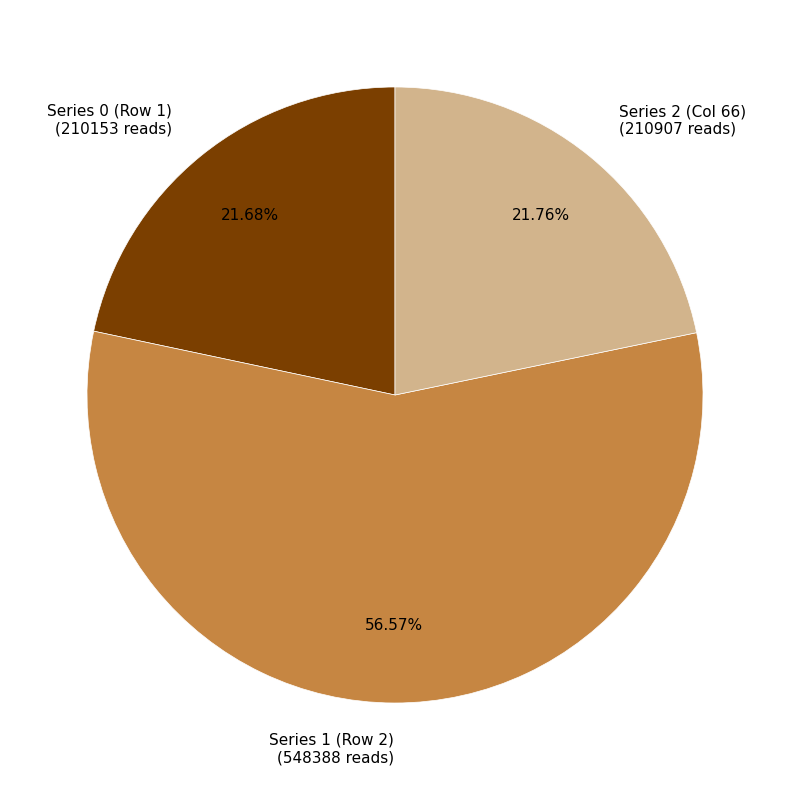

How many slices are in this pie chart?

3